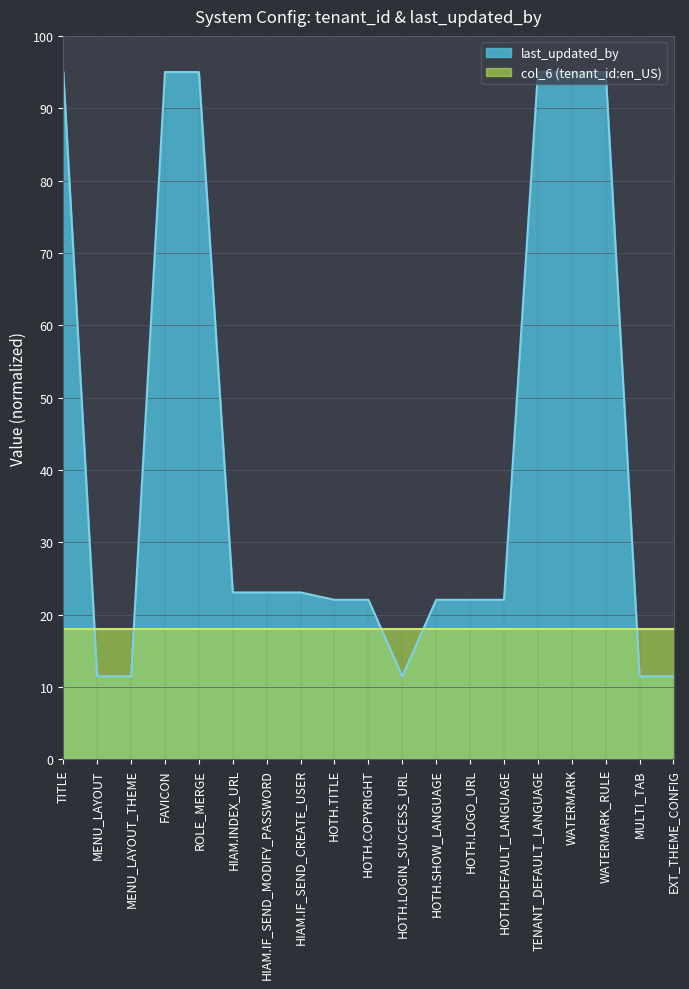

What is the smallest value displayed?

11.5